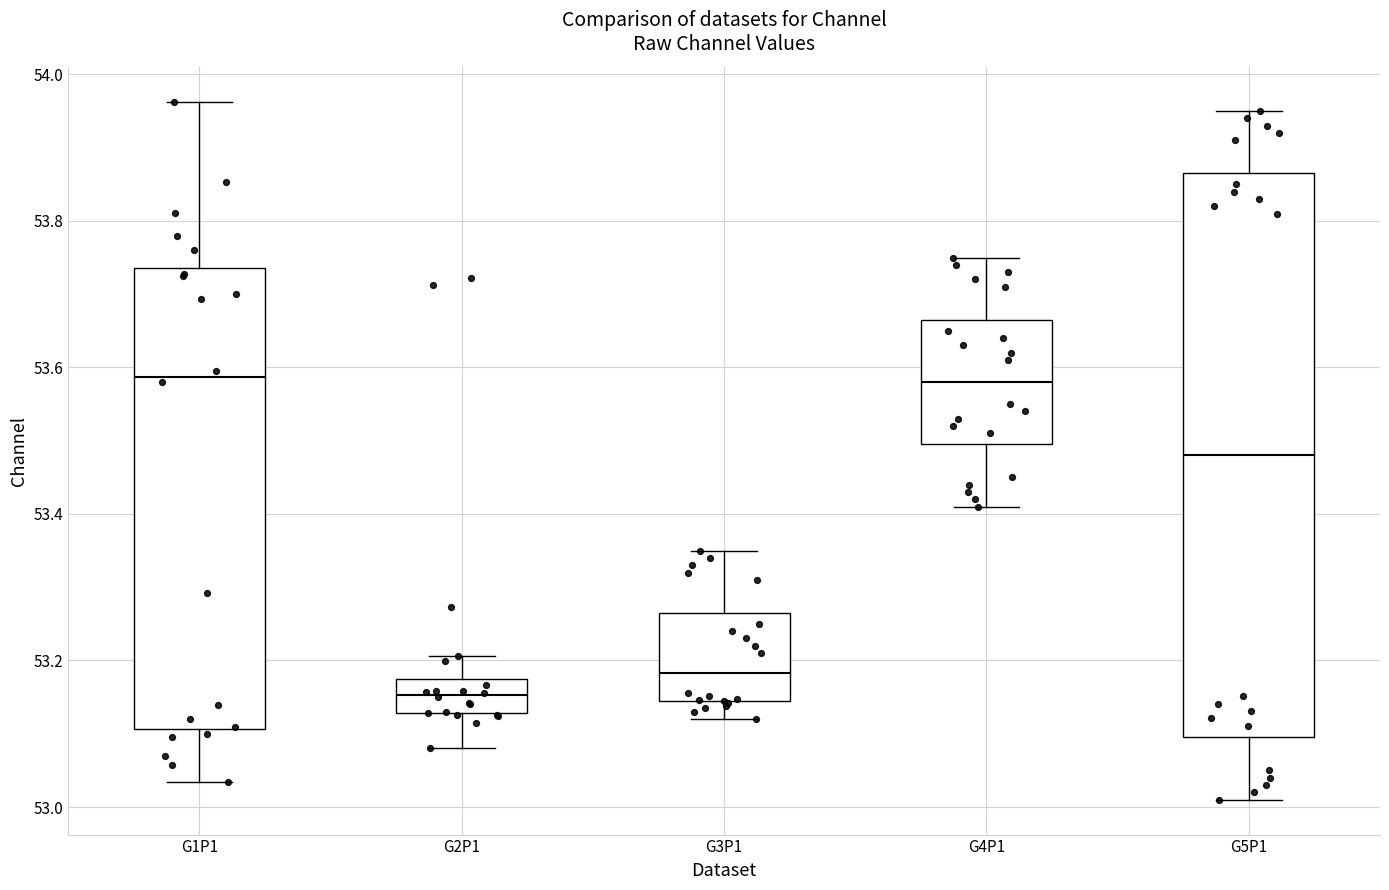

Reading left to right, read every box against the y-axis: the position of its median line, the range the box covers, and the ends of its whiskers. The values are not printed on the chart, so give them approximately, as read against the axis.

G1P1: median 53.58, box 53.10 to 53.74, whiskers 53.04 to 53.96
G2P1: median 53.16, box 53.12 to 53.18, whiskers 53.08 to 53.20
G3P1: median 53.18, box 53.14 to 53.26, whiskers 53.12 to 53.36
G4P1: median 53.58, box 53.50 to 53.66, whiskers 53.42 to 53.76
G5P1: median 53.48, box 53.10 to 53.86, whiskers 53.02 to 53.96